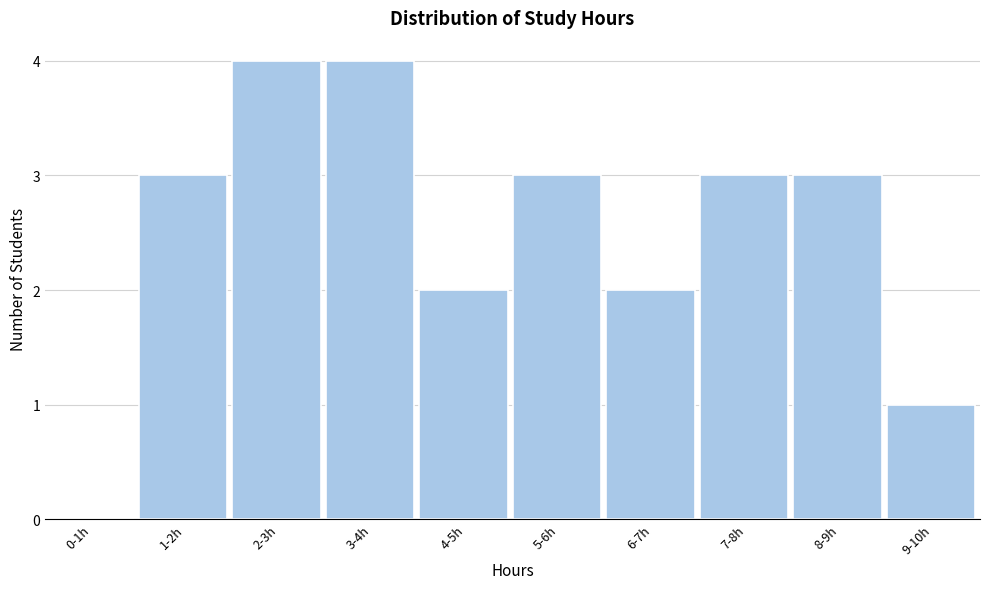

Reading left to right, transcribe all the data shown in this chart.

0-1h=0	1-2h=3	2-3h=4	3-4h=4	4-5h=2	5-6h=3	6-7h=2	7-8h=3	8-9h=3	9-10h=1